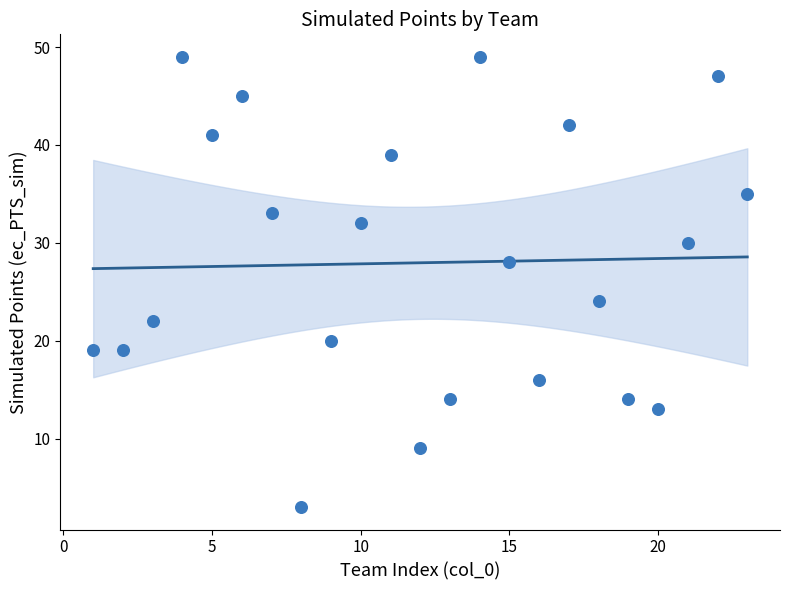

What is the range of Y values (max minus min)?

46